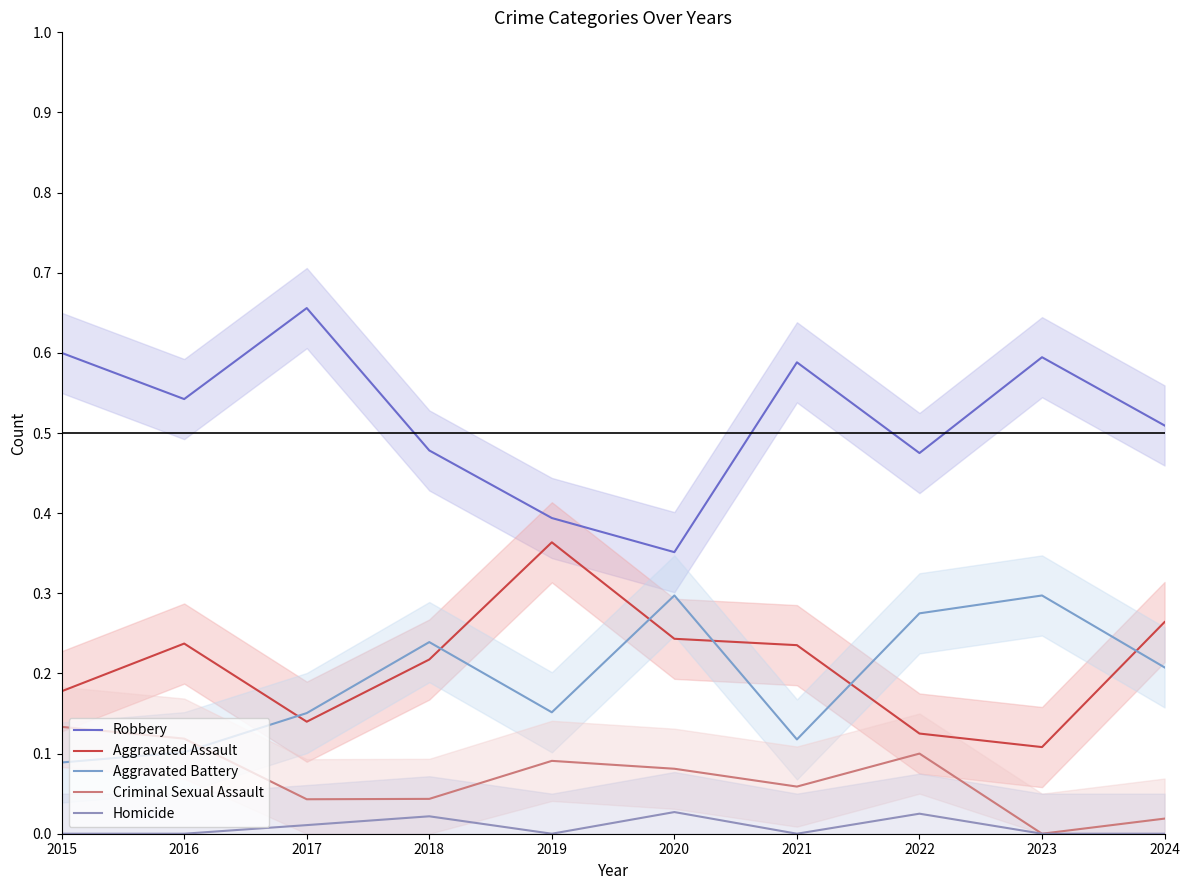

Which series has the largest total across all categories?

Robbery